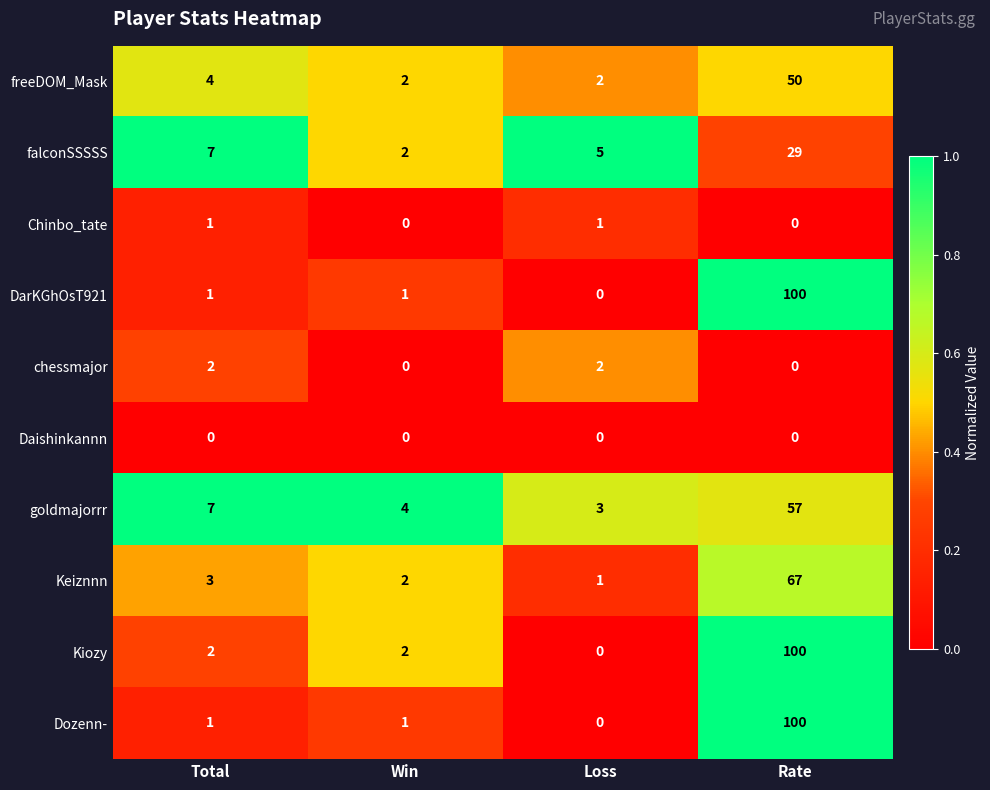

How many values in the goldmajorrr series are below 7?

2